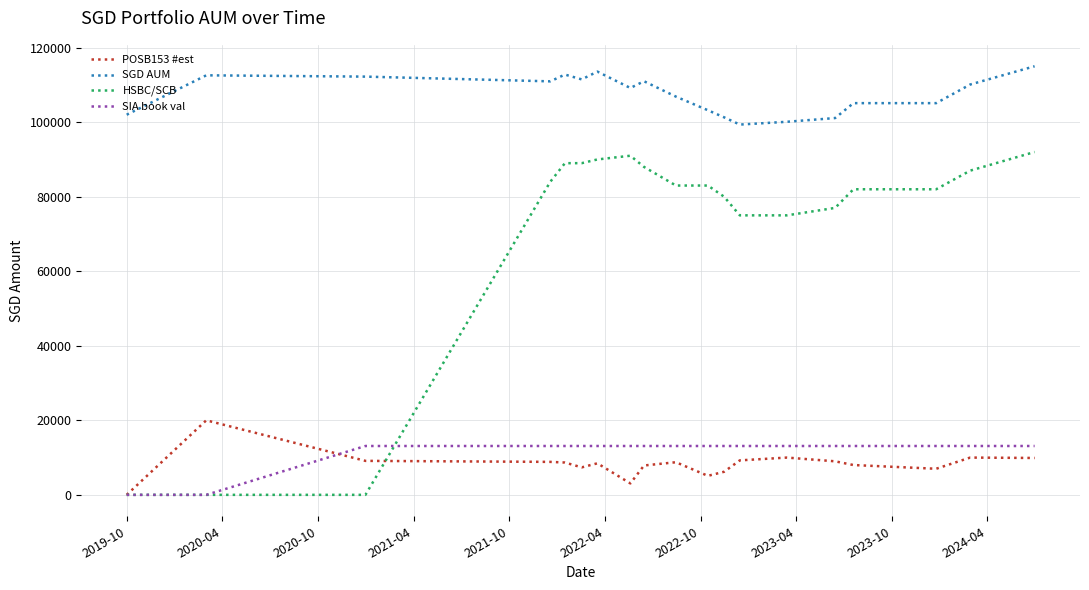

Which series has the largest total across all categories?

SGD AUM